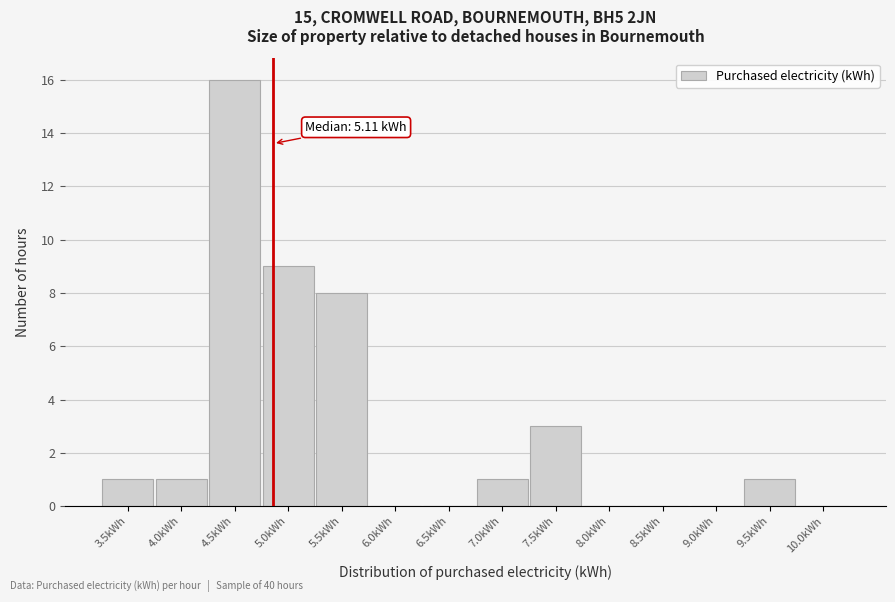

Reading left to right, transcribe all the data shown in this chart.

3.5kWh=1	4.0kWh=1	4.5kWh=16	5.0kWh=9	5.5kWh=8	6.0kWh=0	6.5kWh=0	7.0kWh=1	7.5kWh=3	8.0kWh=0	8.5kWh=0	9.0kWh=0	9.5kWh=1	10.0kWh=0